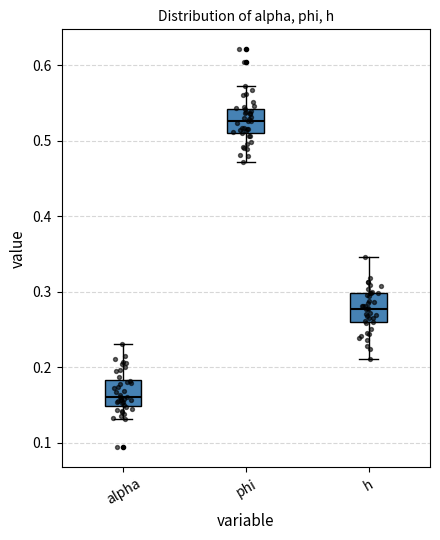

Where does the upper whisker of the box for phi end on the y-axis? The values are not printed on the chart, so give them approximately, as read against the axis.

0.57